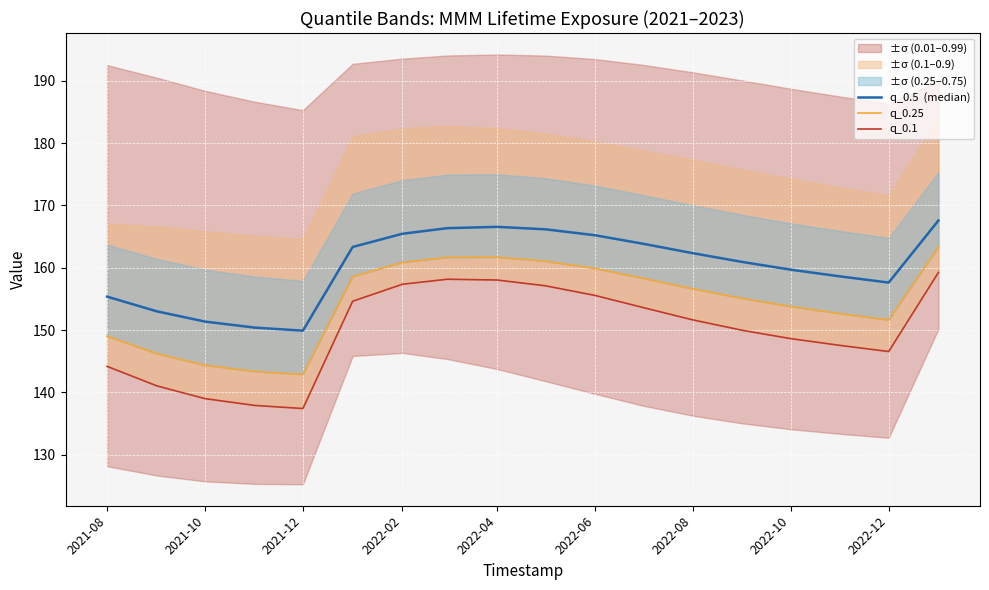

Reading left to right, transcribe all the data shown in this chart.

q_0.5  (median): 155.4	153.0	151.4	150.4	149.9	163.3	165.5	166.4	166.6	166.2	165.2	163.9	162.3	160.9	159.7	158.6	157.6	167.6
q_0.25: 149.0	146.2	144.4	143.4	142.9	158.6	160.9	161.7	161.7	161.1	159.9	158.3	156.6	155.1	153.8	152.6	151.6	163.3
q_0.1: 144.2	141.1	139.0	137.9	137.4	154.6	157.4	158.2	158.0	157.1	155.6	153.6	151.6	150.0	148.6	147.5	146.6	159.3